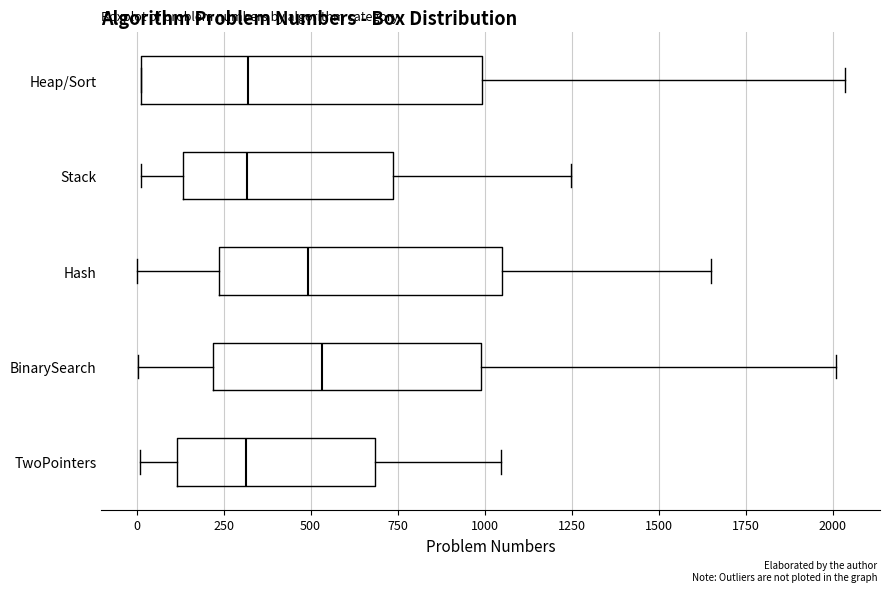

Where is the left edge of the box for Hash on the x-axis? The values are not printed on the chart, so give them approximately, as read against the axis.

250